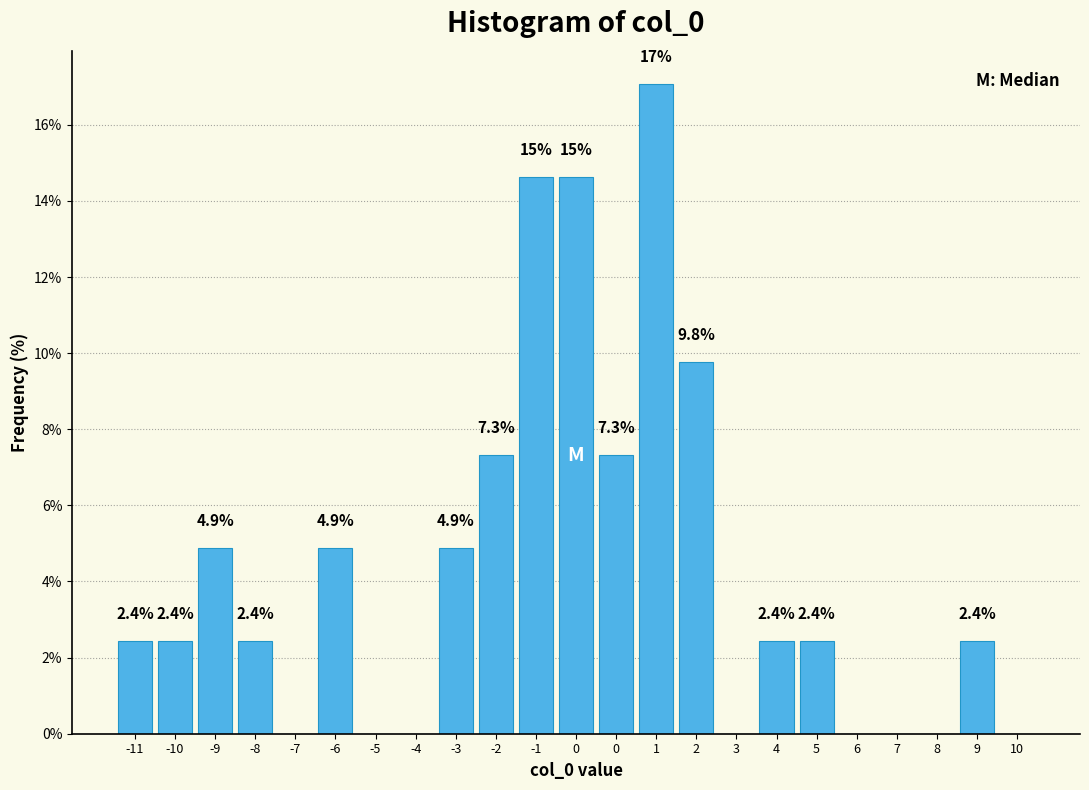

Count the number of values greater than 2.

15